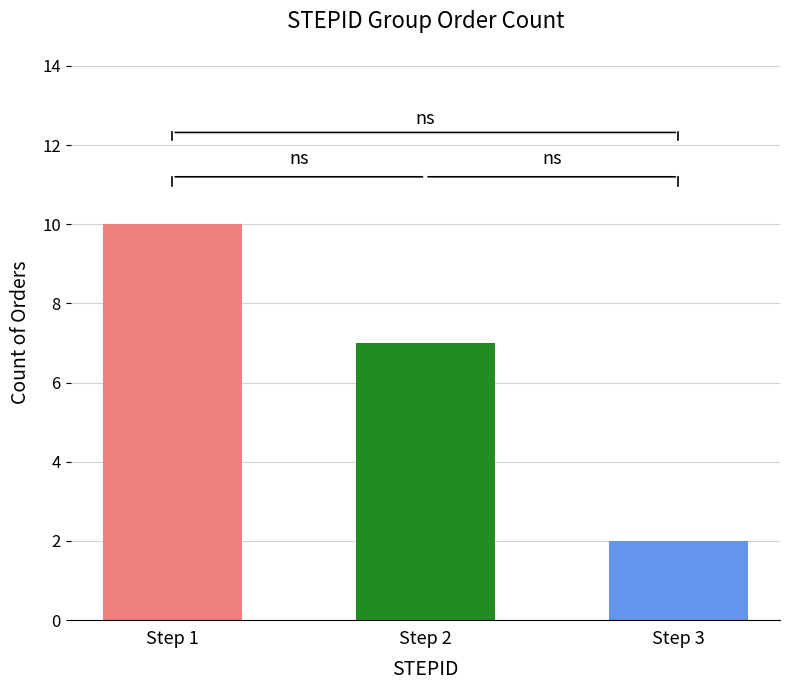

Between 4 and 8, which is larger?

8